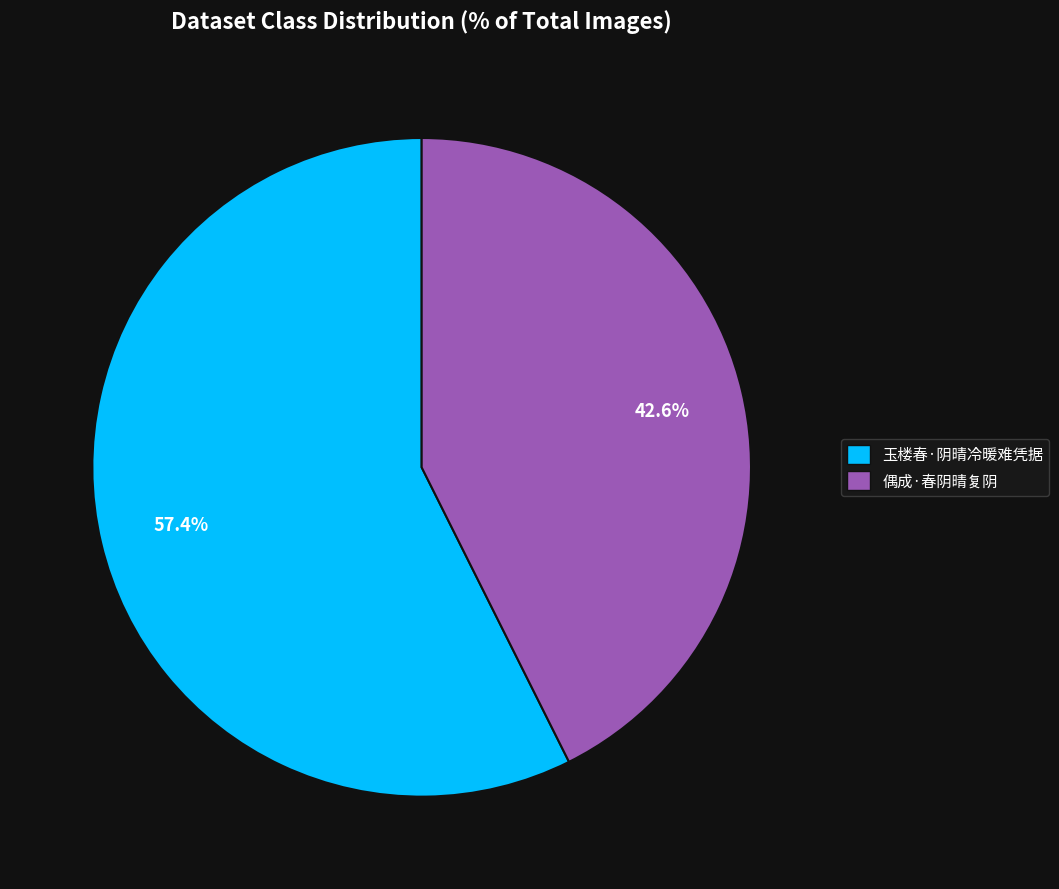

What percentage is the 玉楼春·阴晴冷暖难凭据 slice, to the nearest percent?

57%